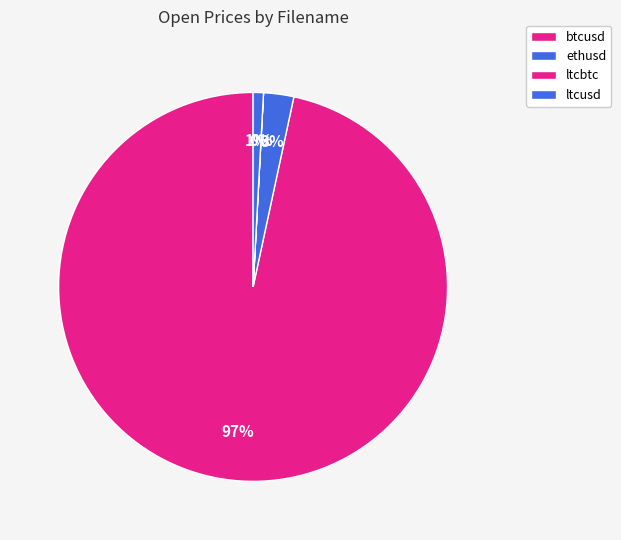

What is the change in value from btcusd to ethusd?

-522.8